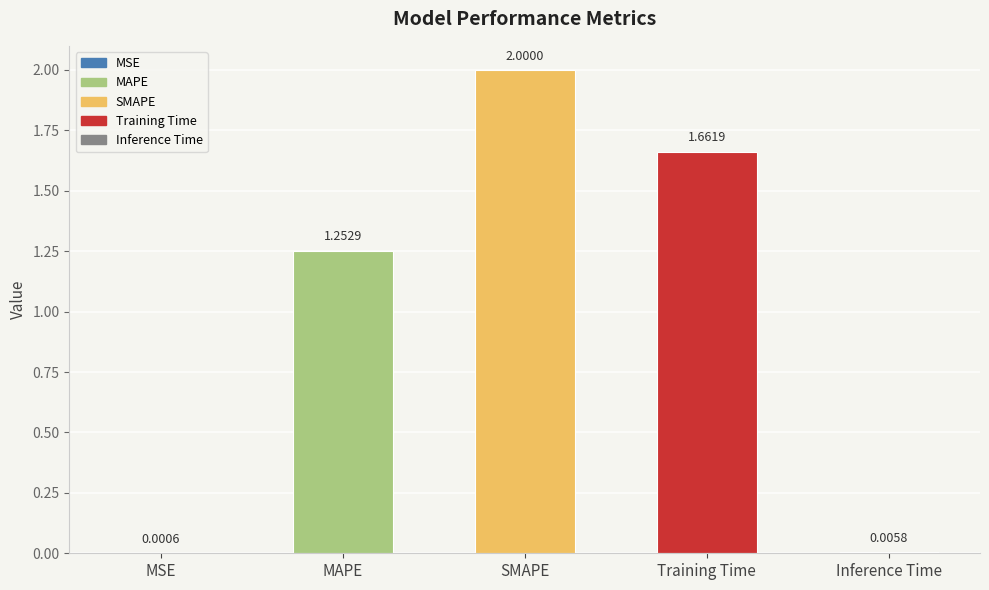

What is the ratio of the value at SMAPE to the value at MAPE?

1.6